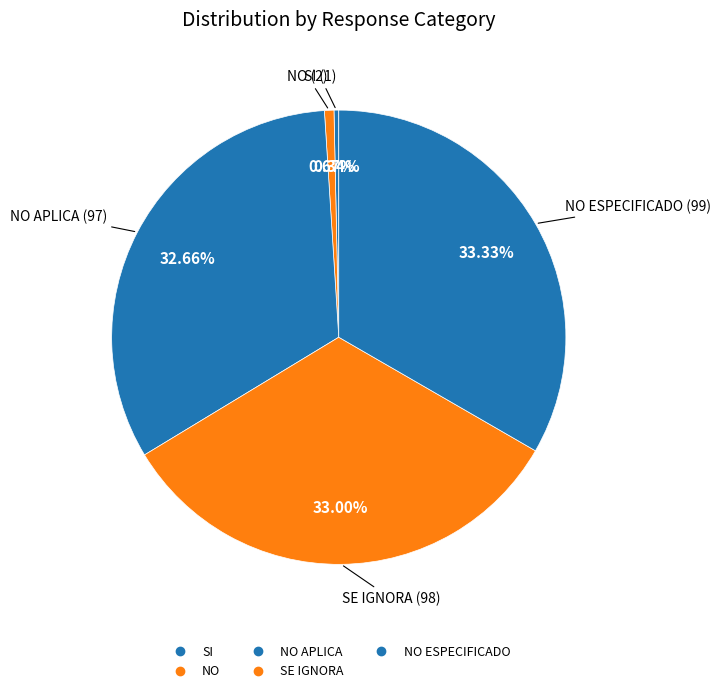

Rank the categories by value from lowest to highest.

SI, NO, NO APLICA, SE IGNORA, NO ESPECIFICADO